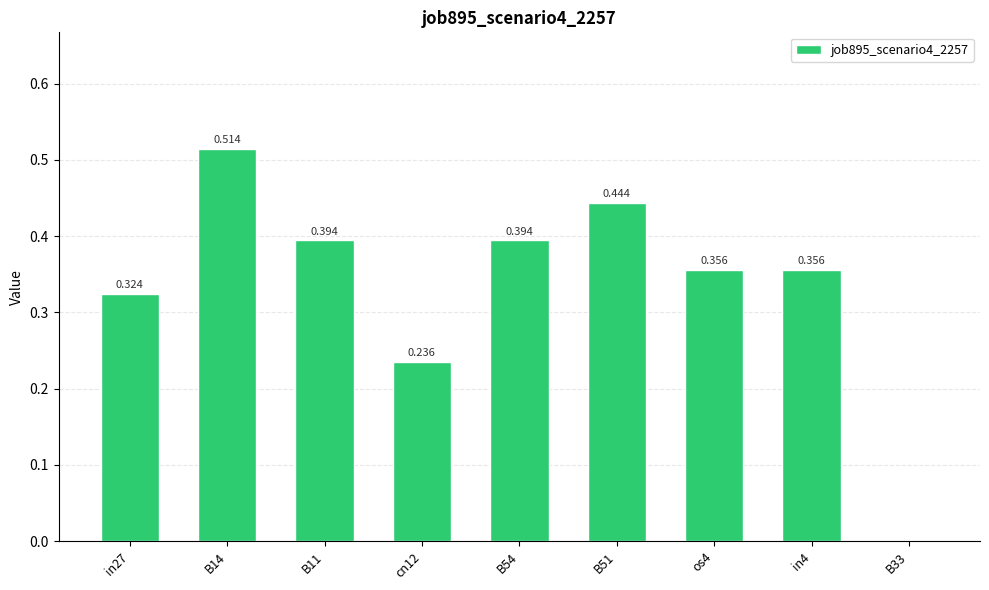

Count the number of categories in the chart.

9